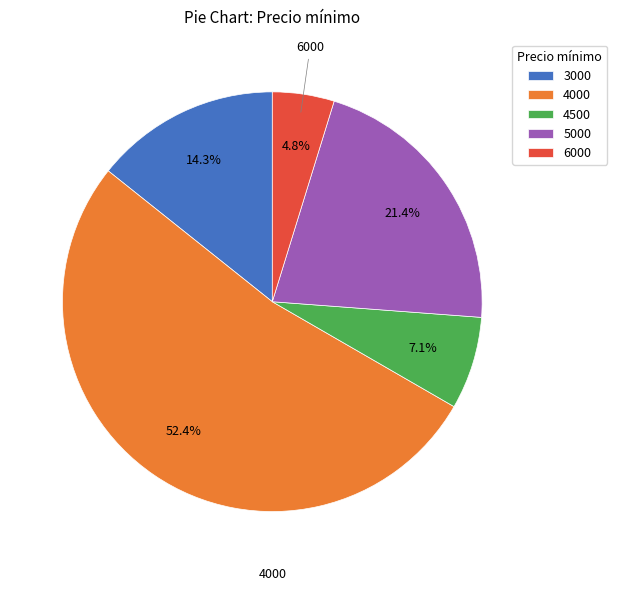

To the nearest percent, what is the combined percentage of 3000 and 6000?

19%